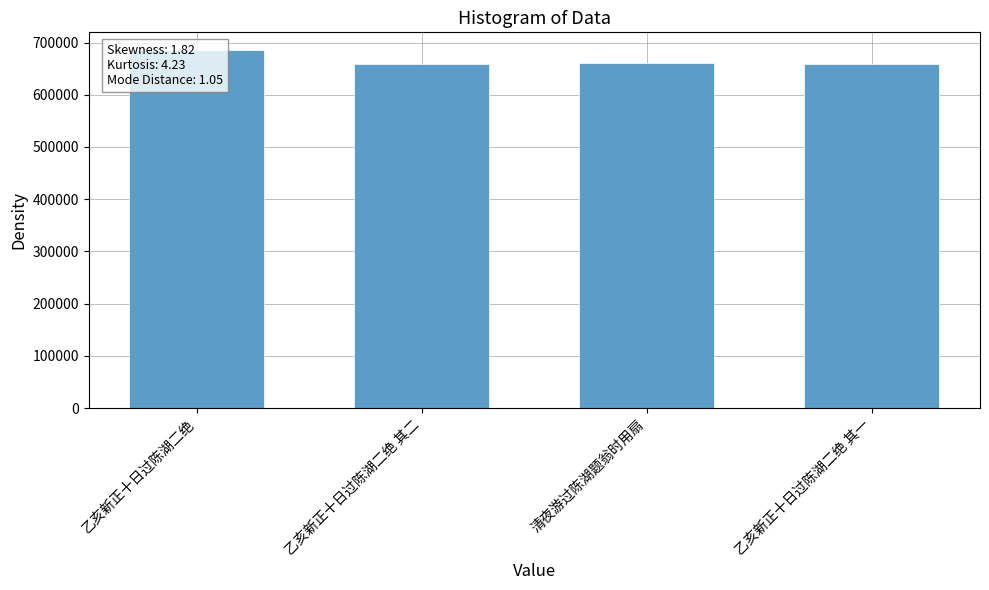

List the labels in order of value, smallest first.

乙亥新正十日过陈湖二绝 其一, 乙亥新正十日过陈湖二绝 其二, 清夜游过陈湖题翁时用扇, 乙亥新正十日过陈湖二绝